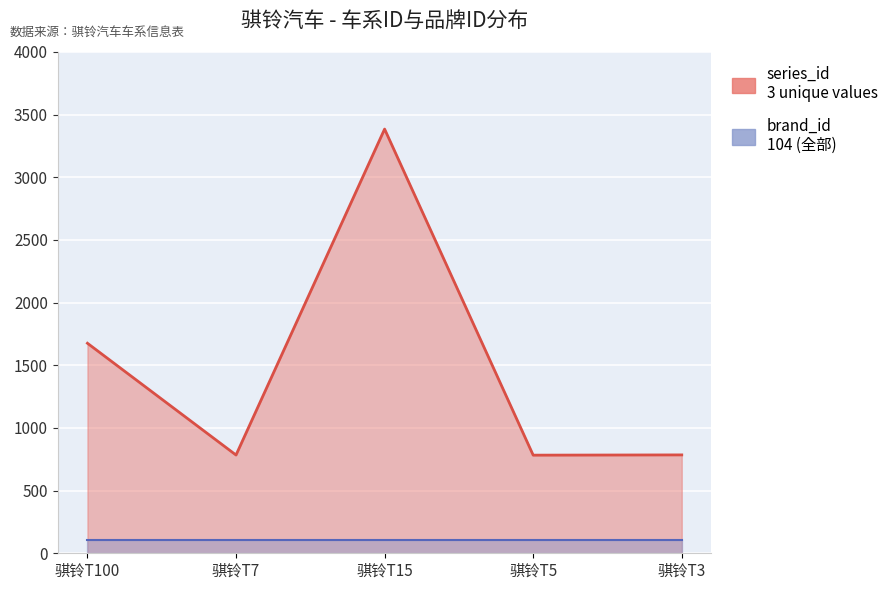

Reading left to right, extract all data points from this chart.

骐铃T100=1676	骐铃T7=784	骐铃T15=3385	骐铃T5=783	骐铃T3=785